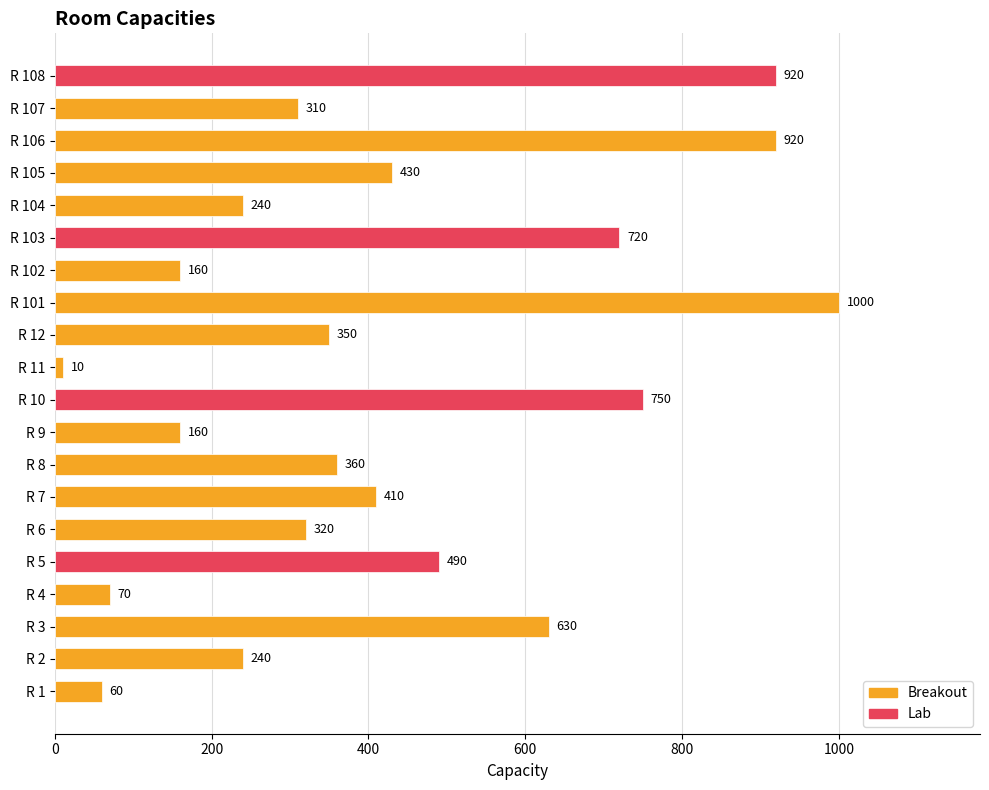

True or false: the data shows 1157 at R 10.

False